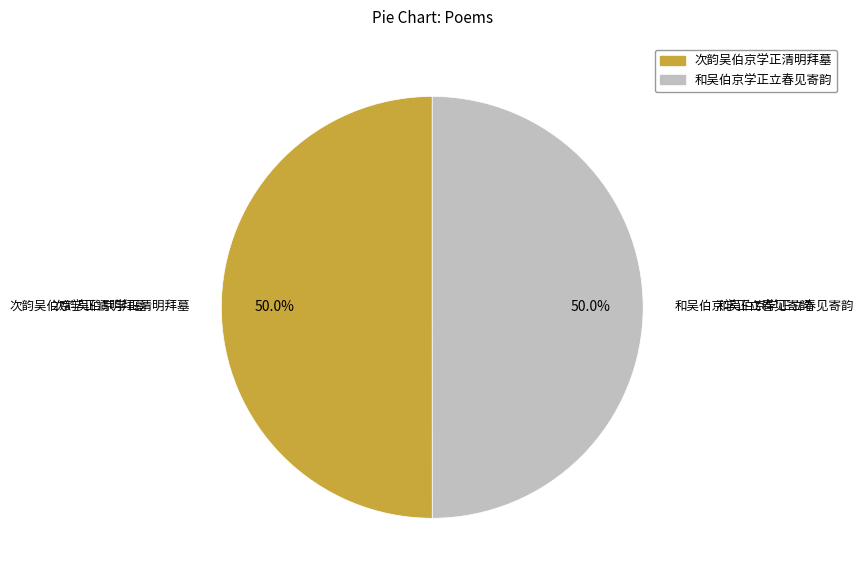

What is the ratio of the value at 次韵吴伯京学正清明拜墓 to the value at 和吴伯京学正立春见寄韵?

1.0